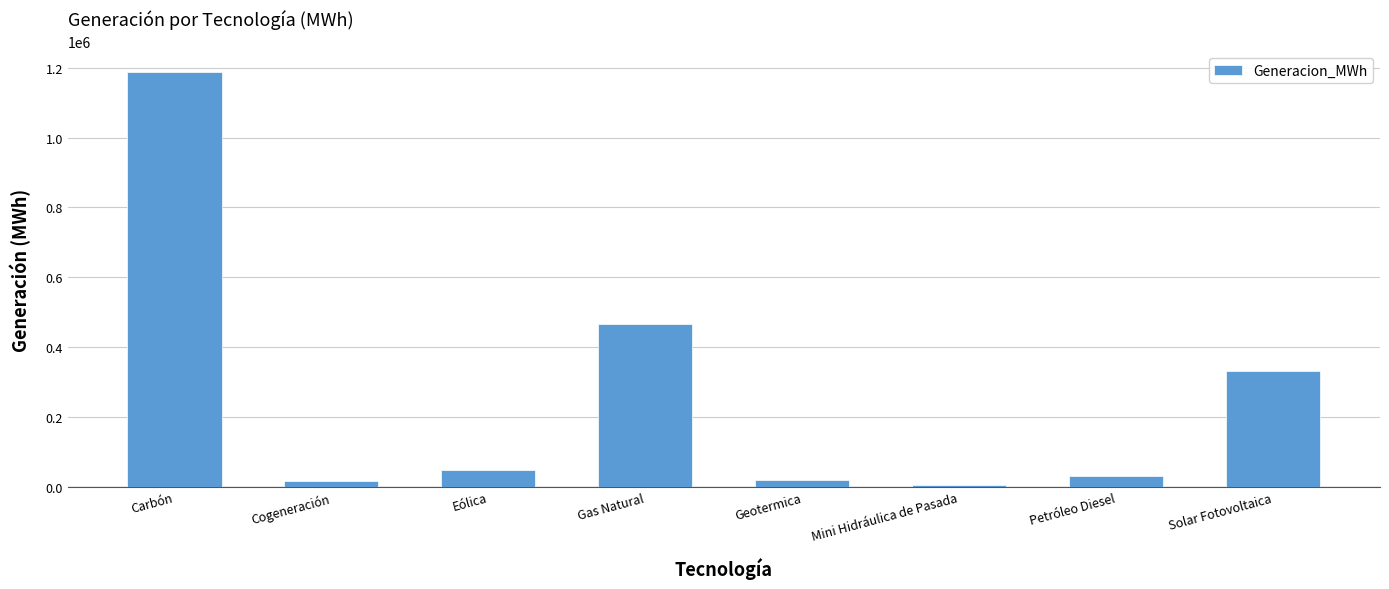

Approximately how many times larger is the value at Carbón compared to Gas Natural?

2.6